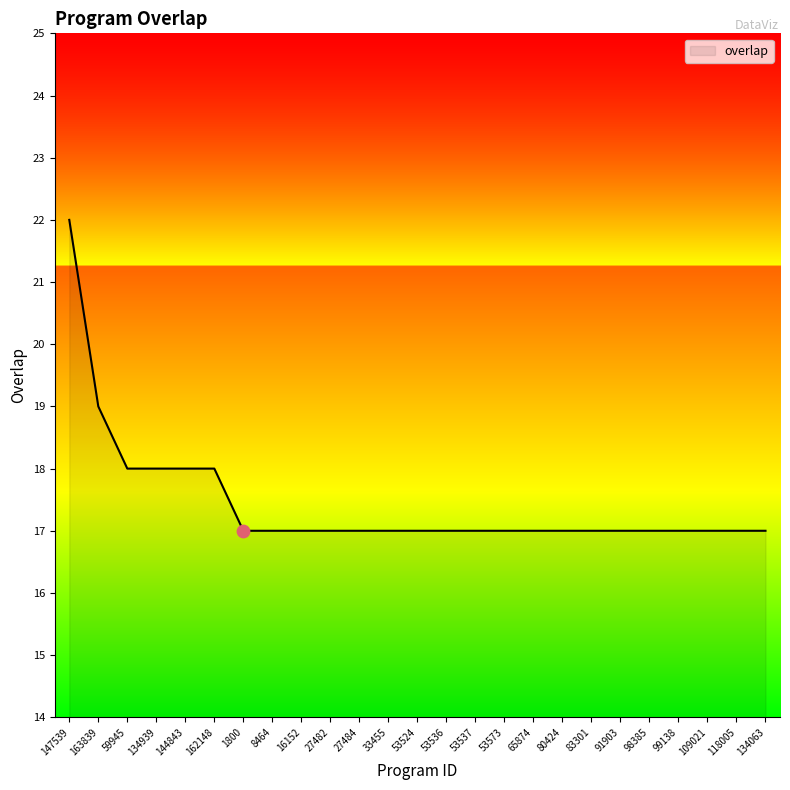

Approximately how many times larger is the value at 83301 compared to 144843?

0.9